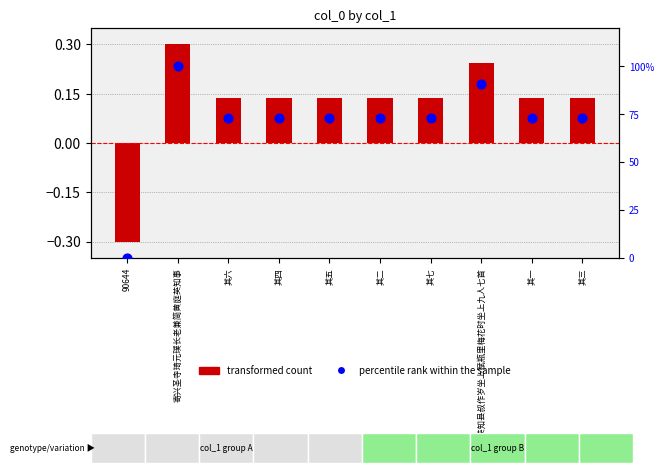

At how many categories does at least one series exceed 25?

9